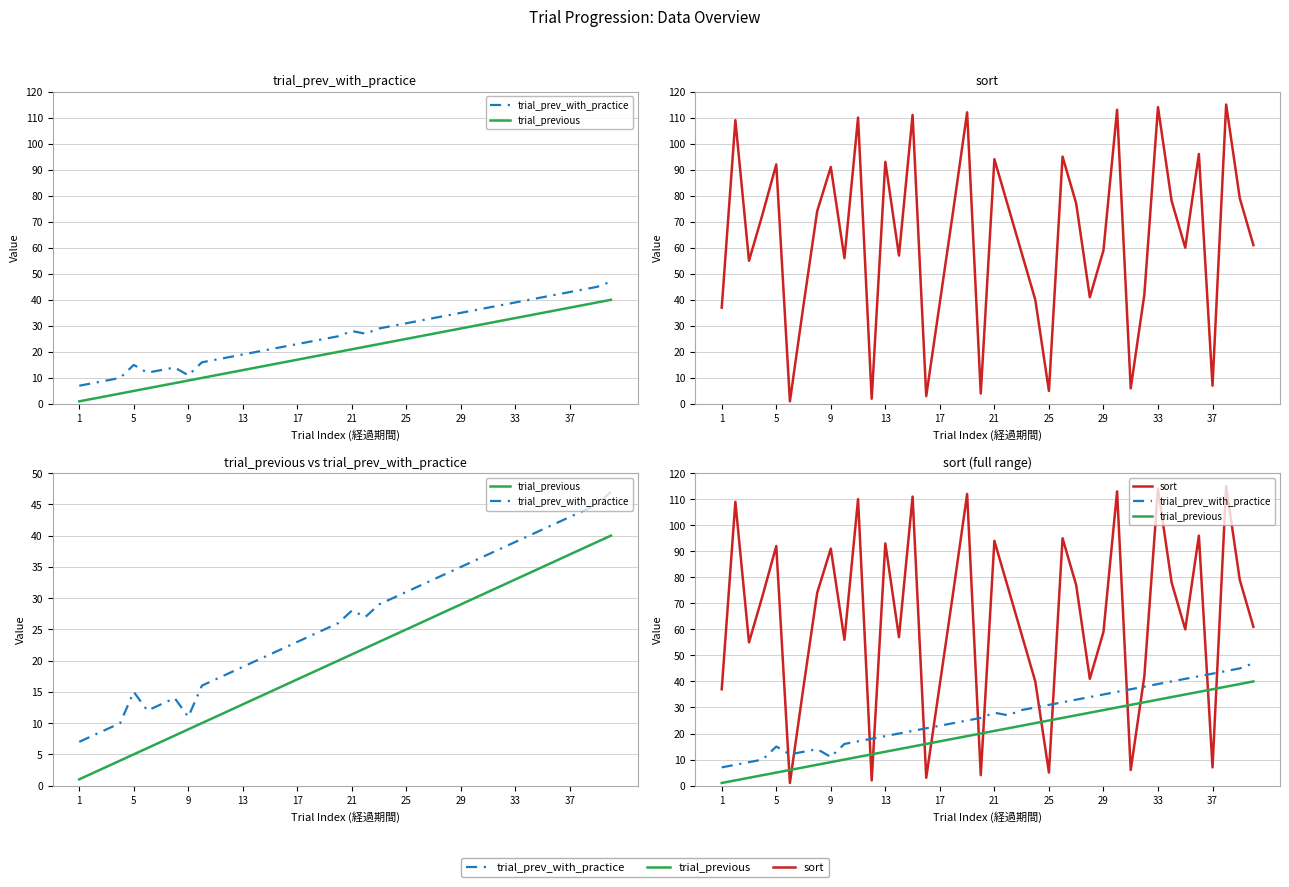

How many lines are shown in the chart?

3